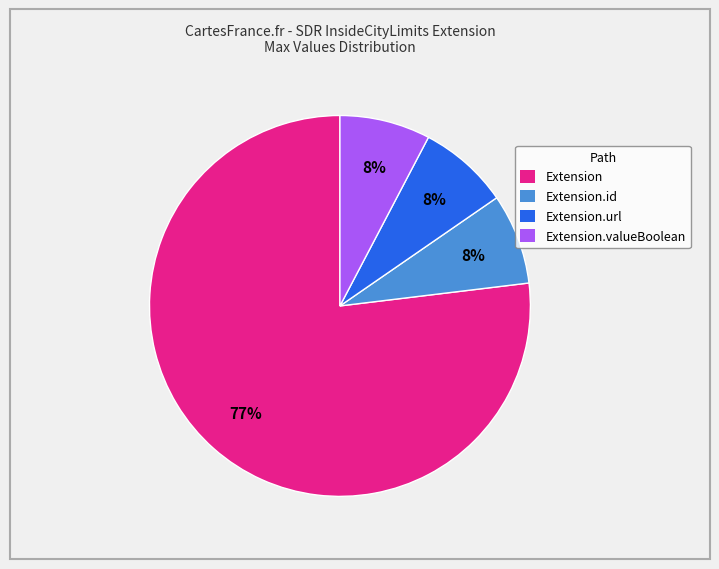

The Extension.id slice represents 23% of the pie. True or false?

False